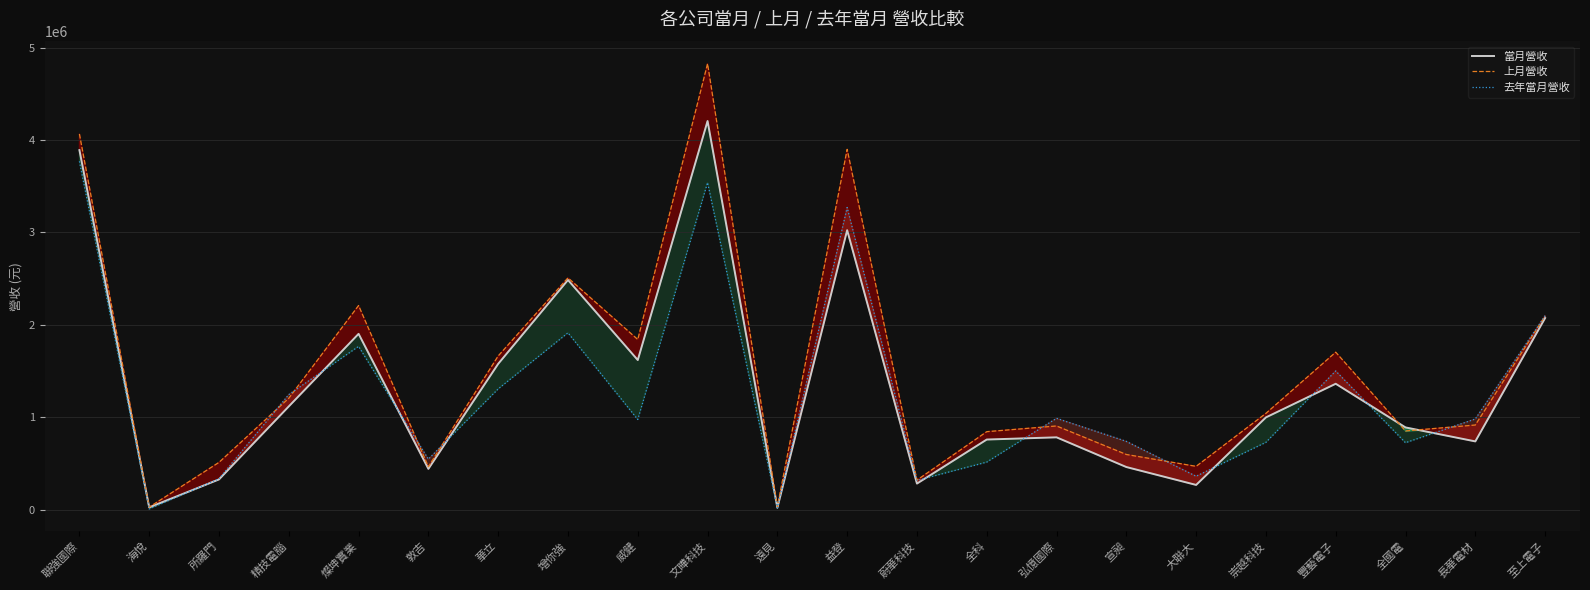

What is the value of the 上月營收 point at the 15th from the left?

906965